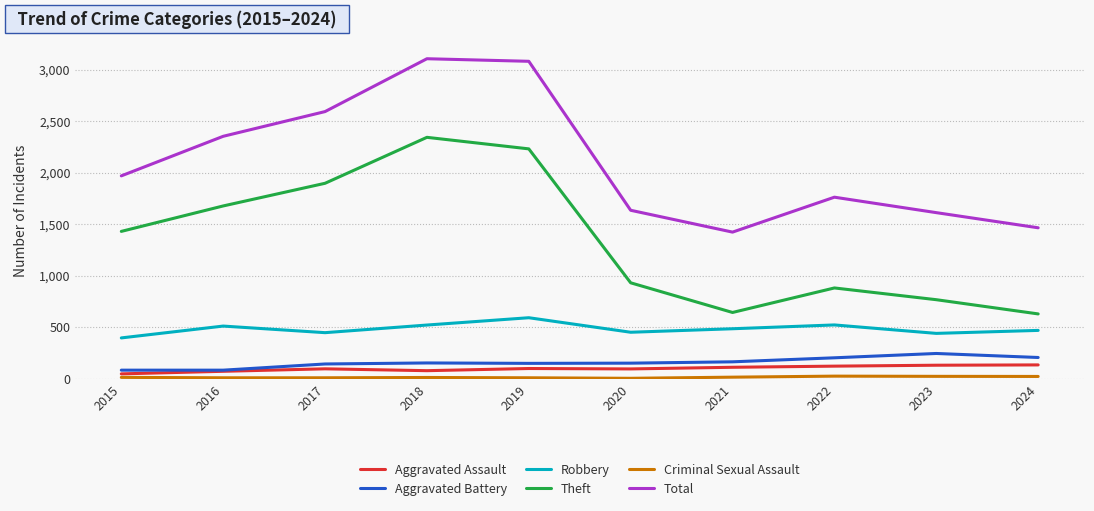

At which label does Robbery first exceed 484?

2016